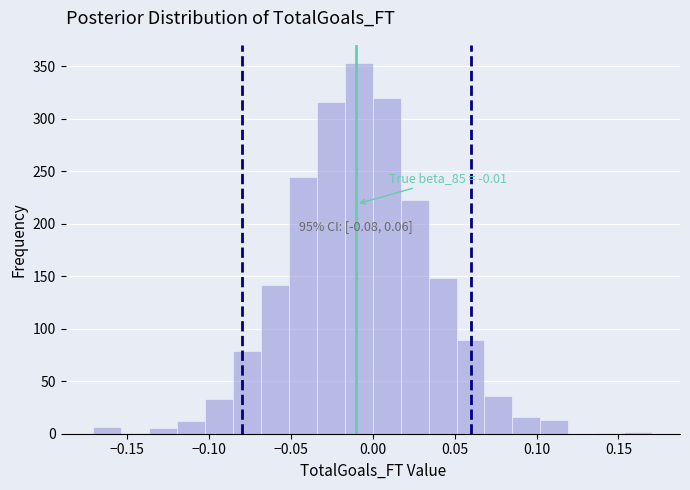

Around what value on the x-axis is the tallest bar? Give the approximate position of its centre, as read against the axis.

-0.010